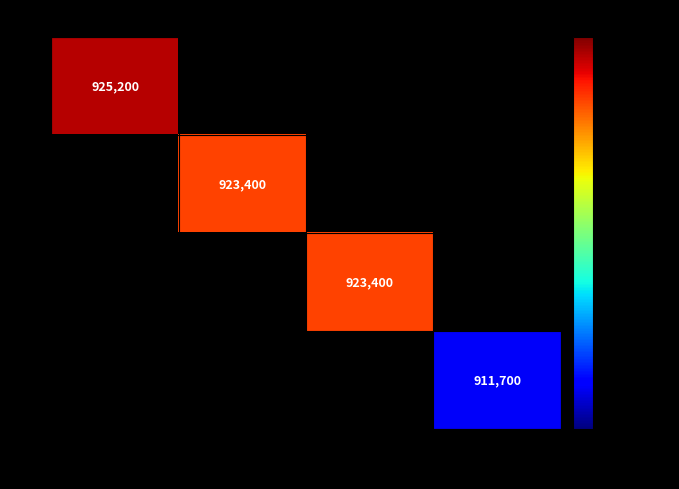

At how many categories does at least one series exceed 919688?

3